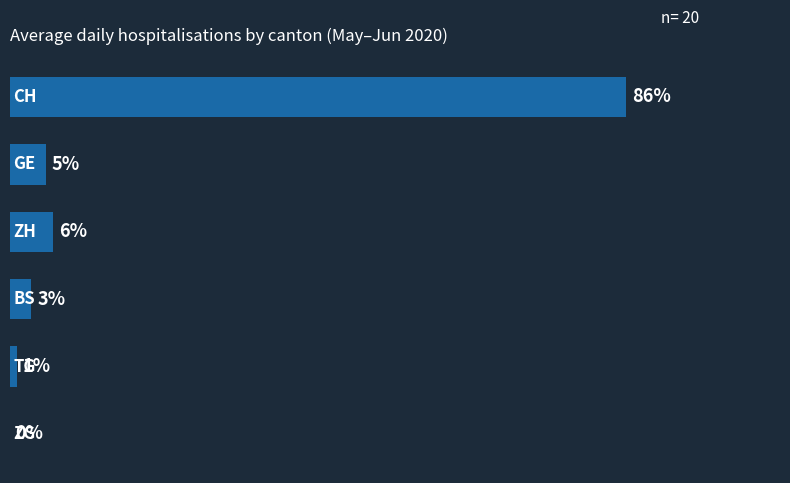

Rank the categories by value from lowest to highest.

5, 4, 3, 1, 2, 0